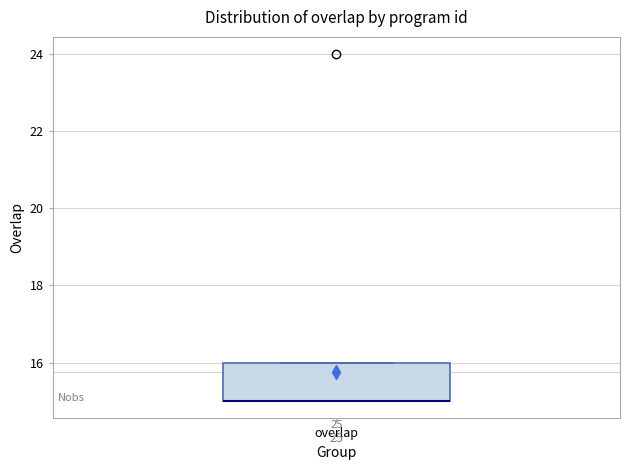

Transcribe this box plot: give where the median line is, the range the box spans, and where the two whiskers end, as read against the y-axis. The values are not printed on the chart, so give them approximately, as read against the axis.

median 15 (drawn on the box's lower edge), box 15 to 16, whiskers 15 to 16